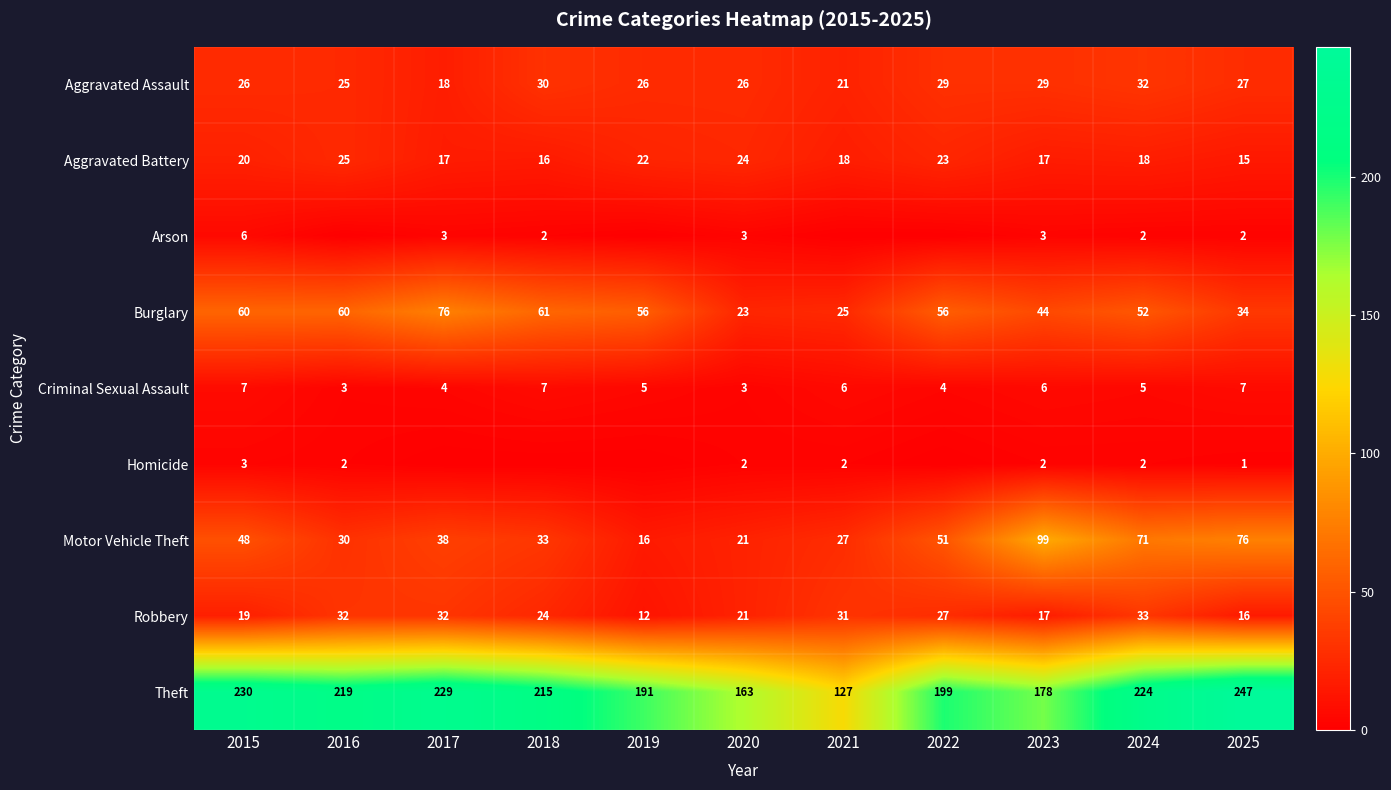

What is the maximum value for Theft?

247